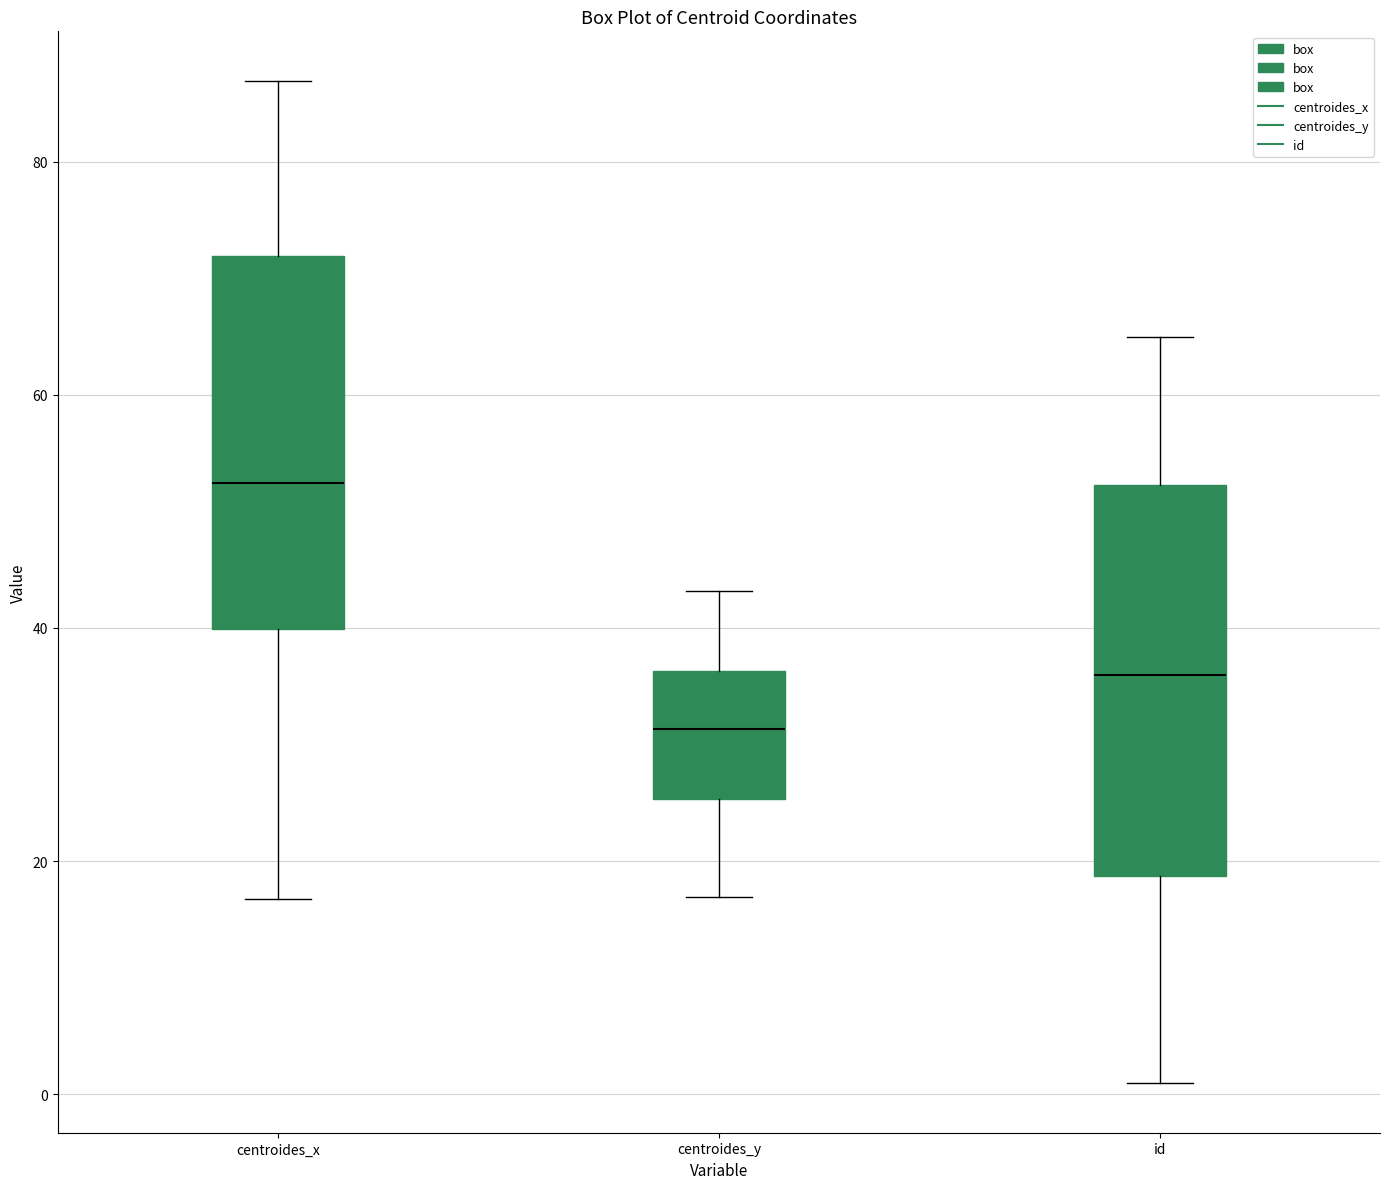

Reading left to right, transcribe this box plot: for each box, give where its median line is, the range the box spans, and where its two whiskers end, as read against the y-axis. The values are not printed on the chart, so give them approximately, as read against the axis.

centroides_x: median 52, box 40 to 72, whiskers 16 to 86
centroides_y: median 32, box 26 to 36, whiskers 16 to 44
id: median 36, box 18 to 52, whiskers 2 to 66